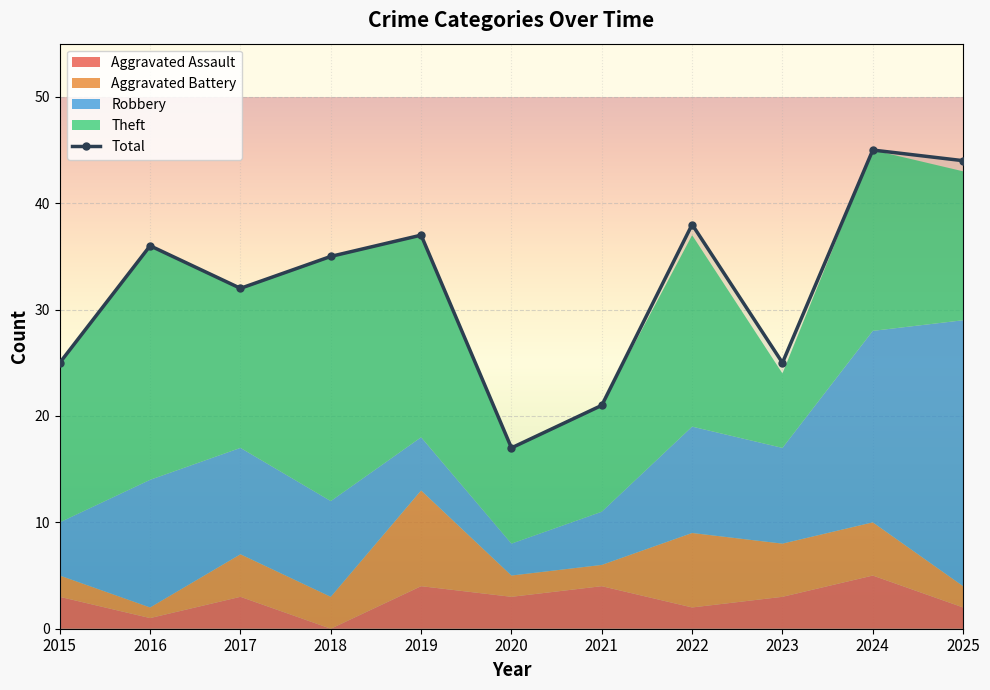

What is the smallest value displayed?

17